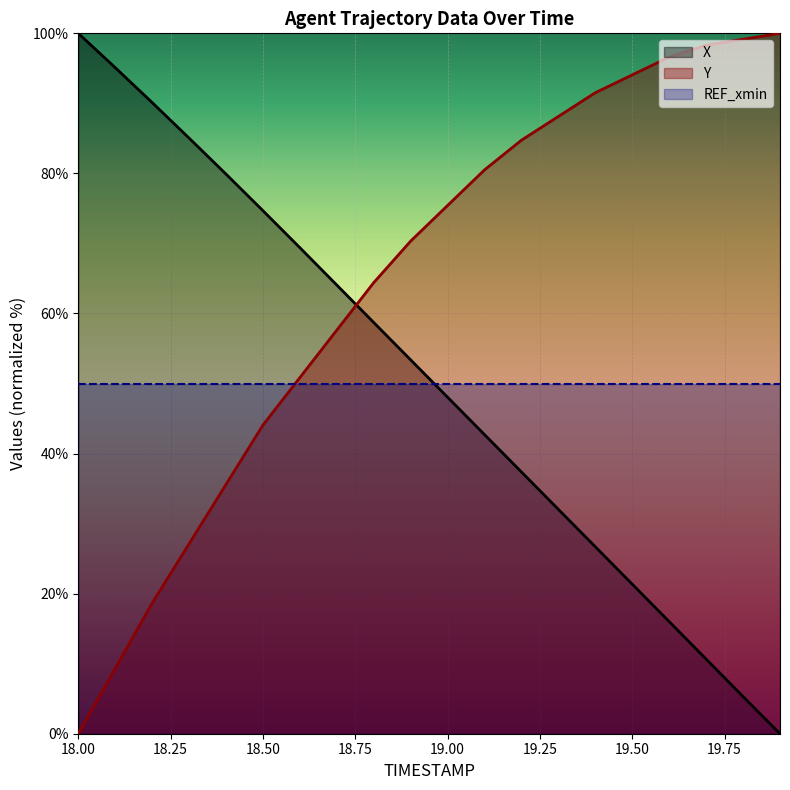

What is the value of the X point at the 15th from the left?

26.7